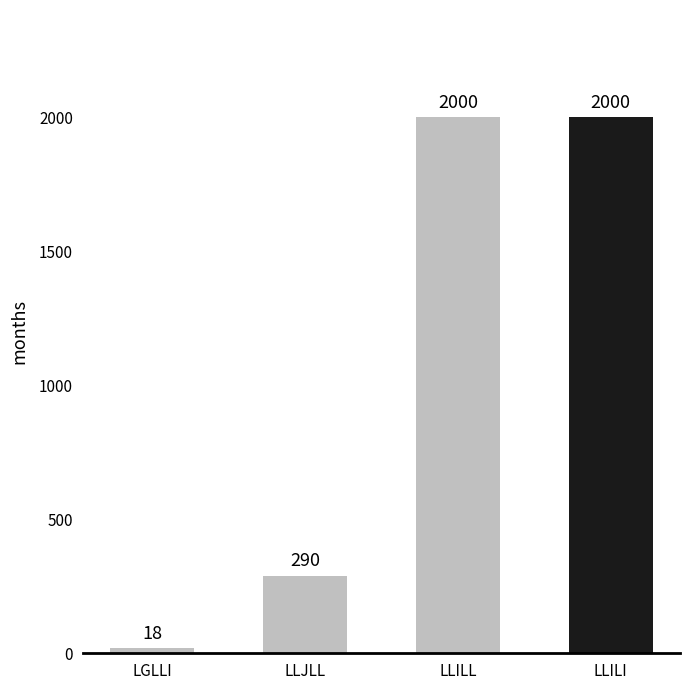

What position from the right is LLILI?

1